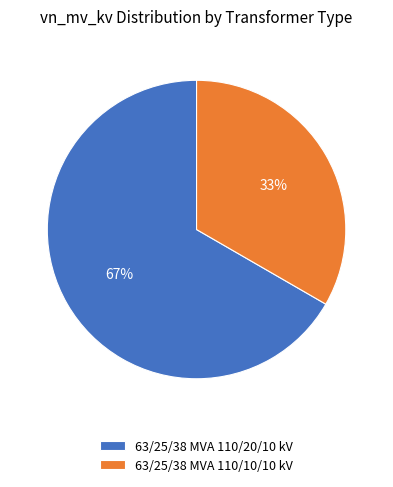

The 63/25/38 MVA 110/10/10 kV slice represents 33% of the pie. True or false?

True